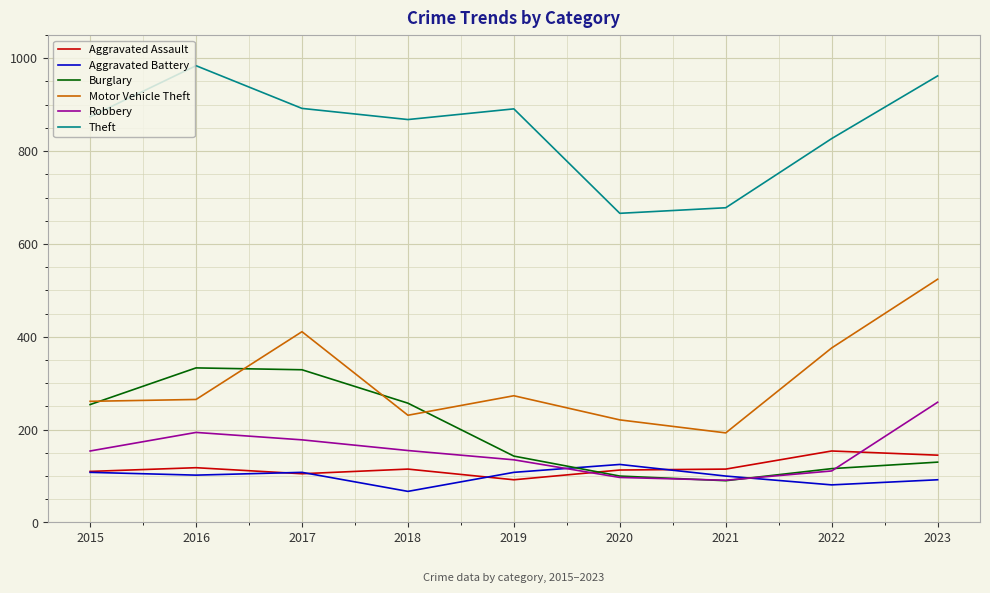

What is the difference between the Motor Vehicle Theft values at 2021 and 2020?

28